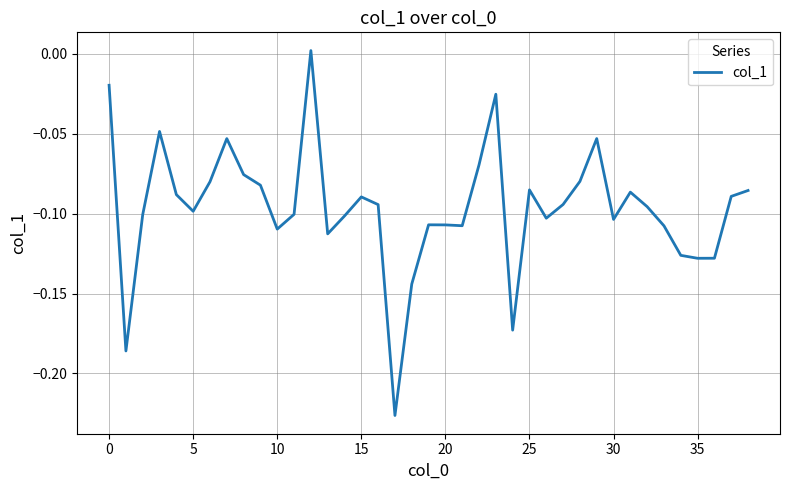

What is the value of the 27th point from the left?

-0.1